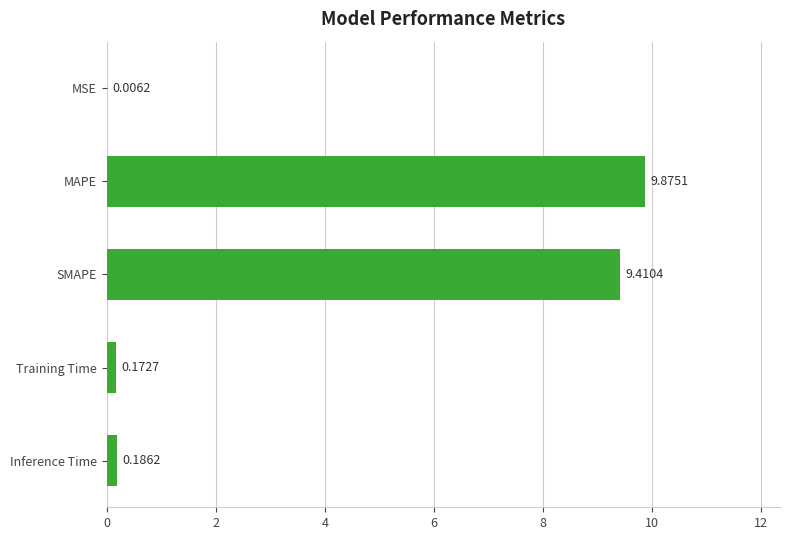

What is the sum of all values?

19.7